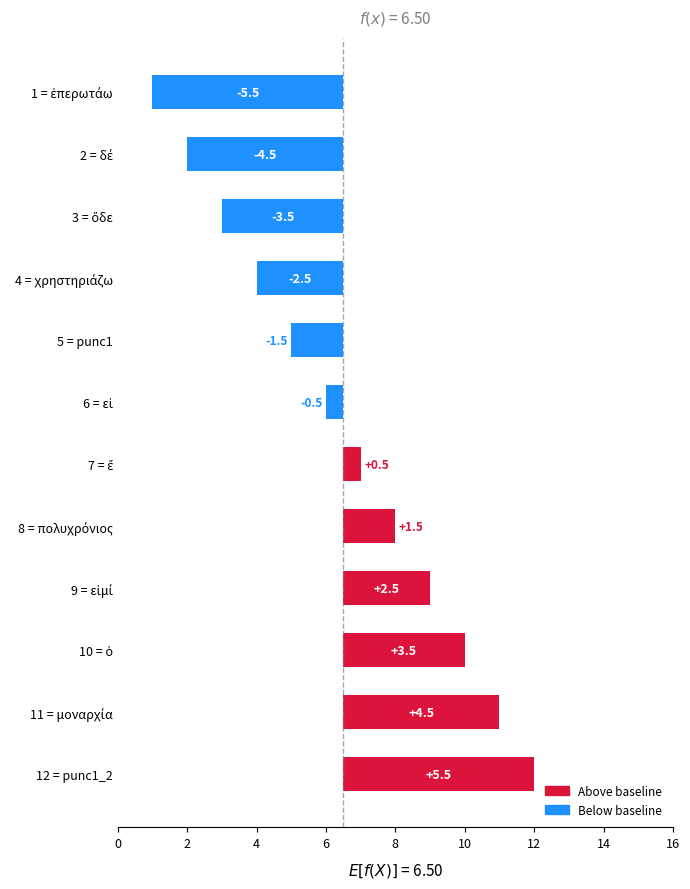

How many values exceed 0?

6